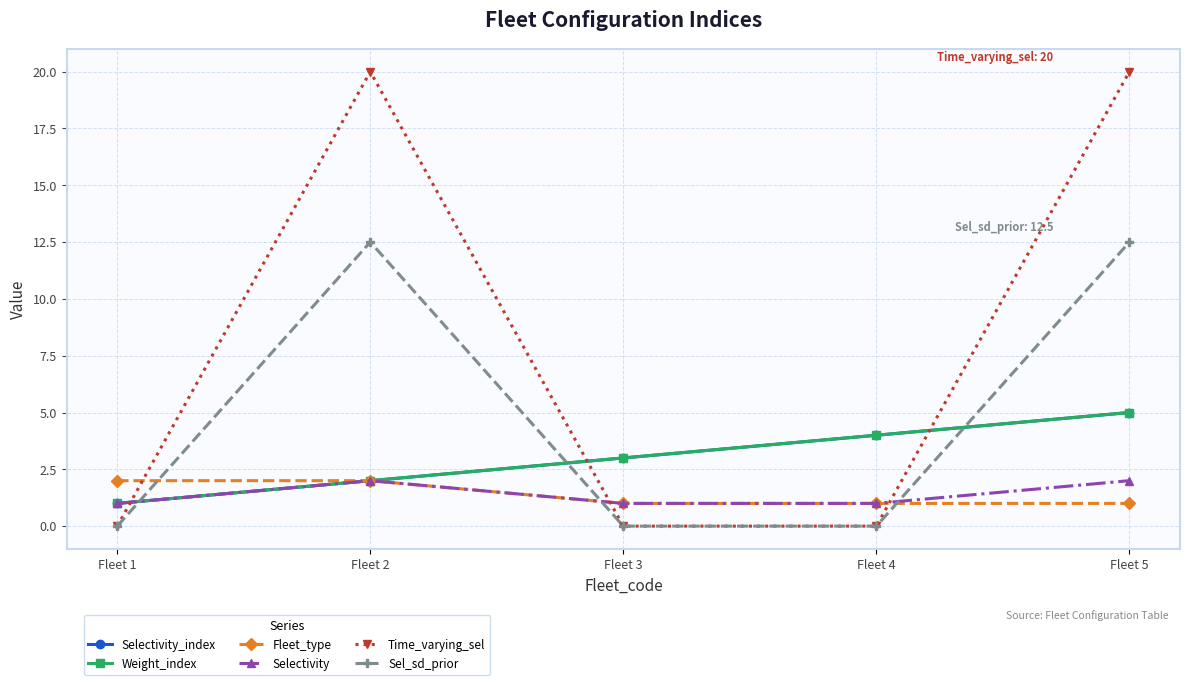

Reading left to right, extract all data points from this chart.

Selectivity_index: 1.0	2.0	3.0	4.0	5.0
Weight_index: 1.0	2.0	3.0	4.0	5.0
Fleet_type: 2.0	2.0	1.0	1.0	1.0
Selectivity: 1.0	2.0	1.0	1.0	2.0
Time_varying_sel: 0.0	20.0	0.0	0.0	20.0
Sel_sd_prior: 0.0	12.5	0.0	0.0	12.5